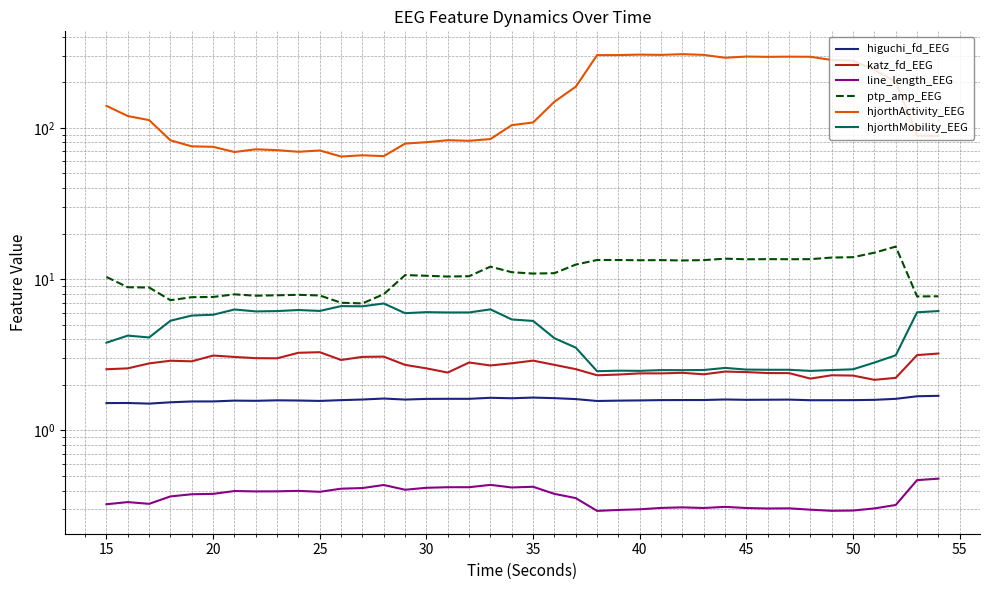

What is the maximum value shown in the chart?

306.8